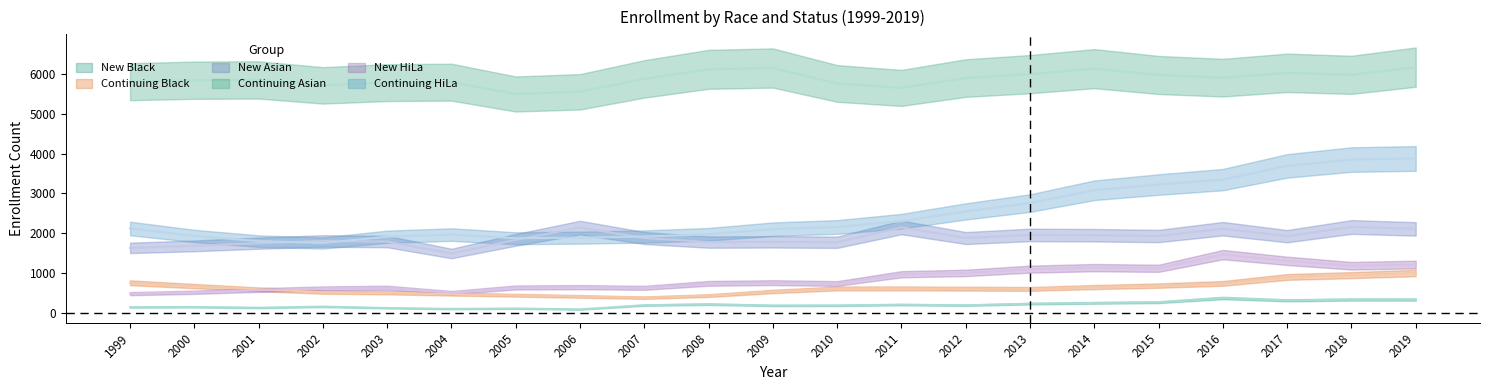

Is the value of New HiLa at 2001 greater than the value of New Asian at 2000?

No